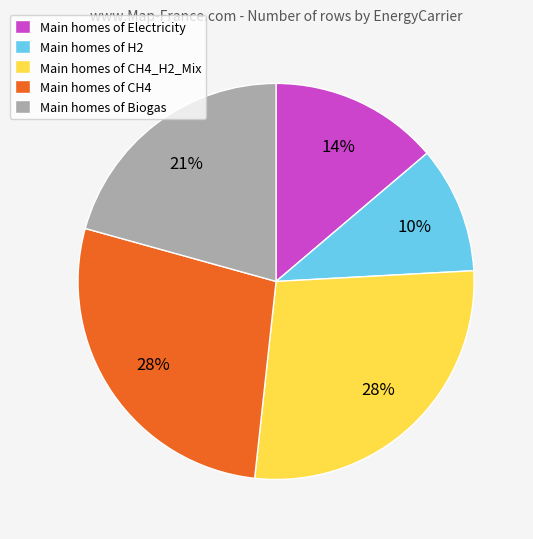

Do Main homes of Electricity and Main homes of CH4_H2_Mix together represent more than half of the pie?

No